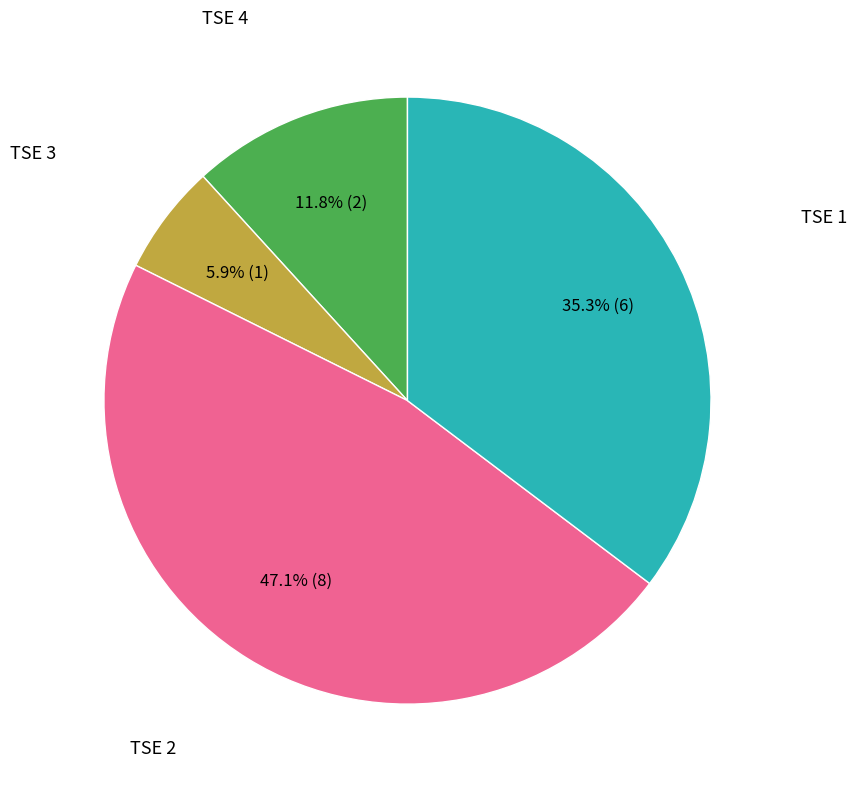

Is there any slice that represents more than half of the pie?

No